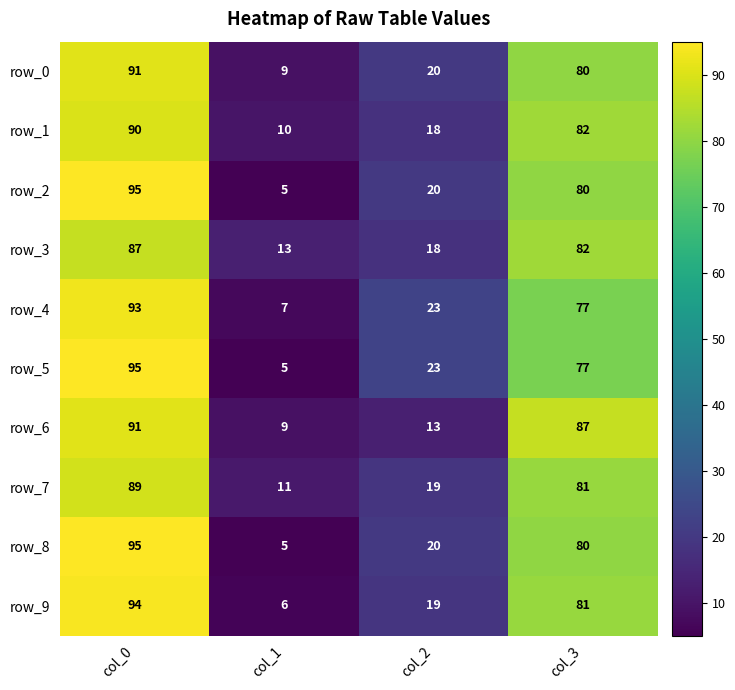

How many categories are shown in the chart?

4